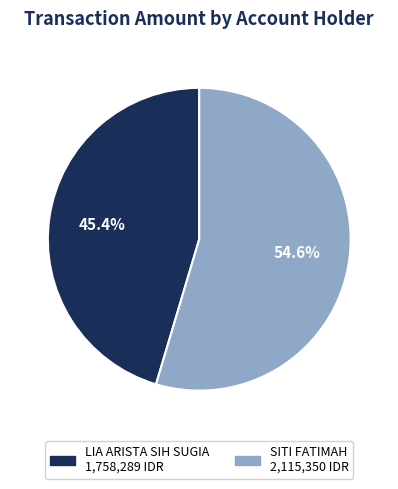

Do LIA ARISTA SIH SUGIA and SITI FATIMAH together represent more than half of the pie?

Yes